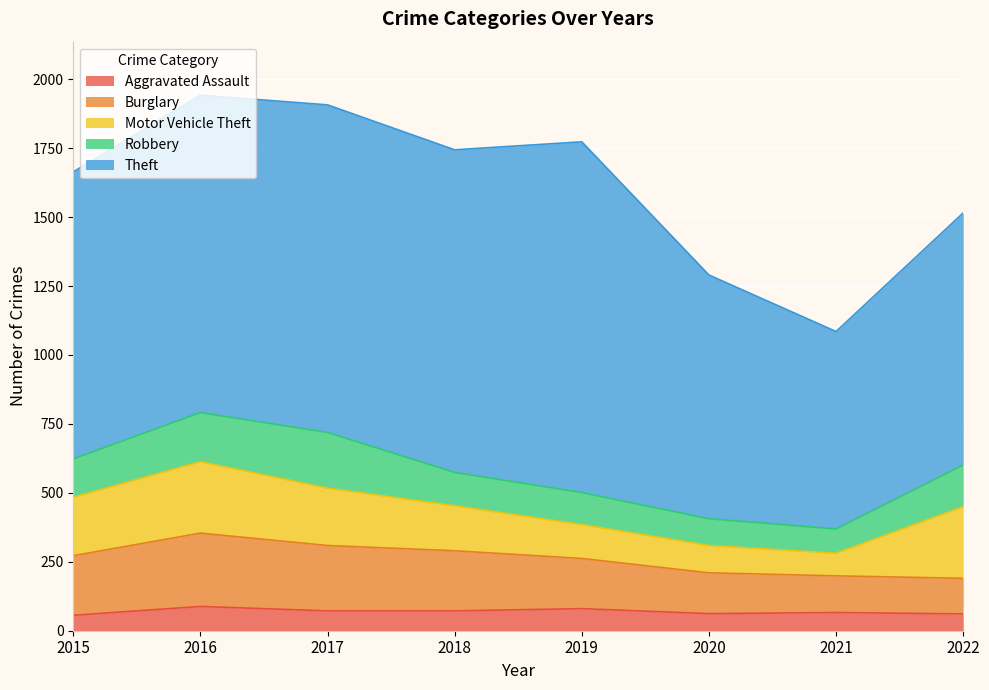

In Robbery, how many points are lower than both neighbors (excluding endpoints)?

1